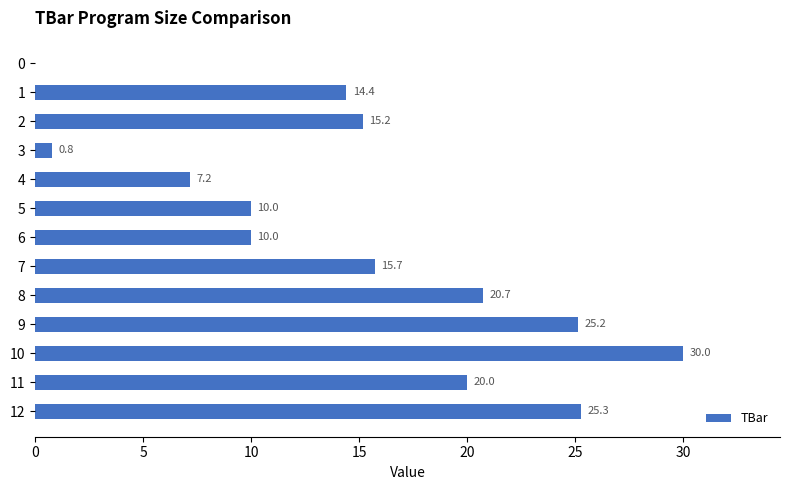

What is the approximate value at 9?

25.2